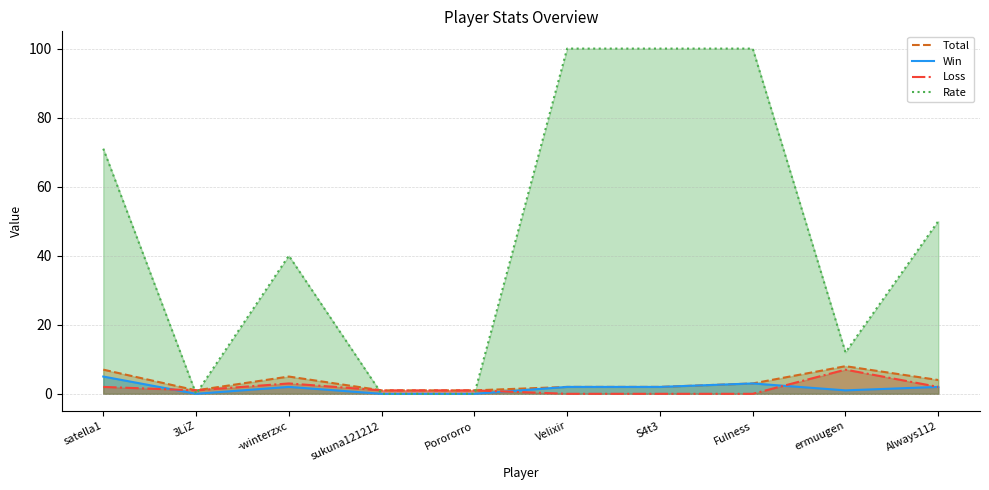

What is the sum of all Loss values?

17